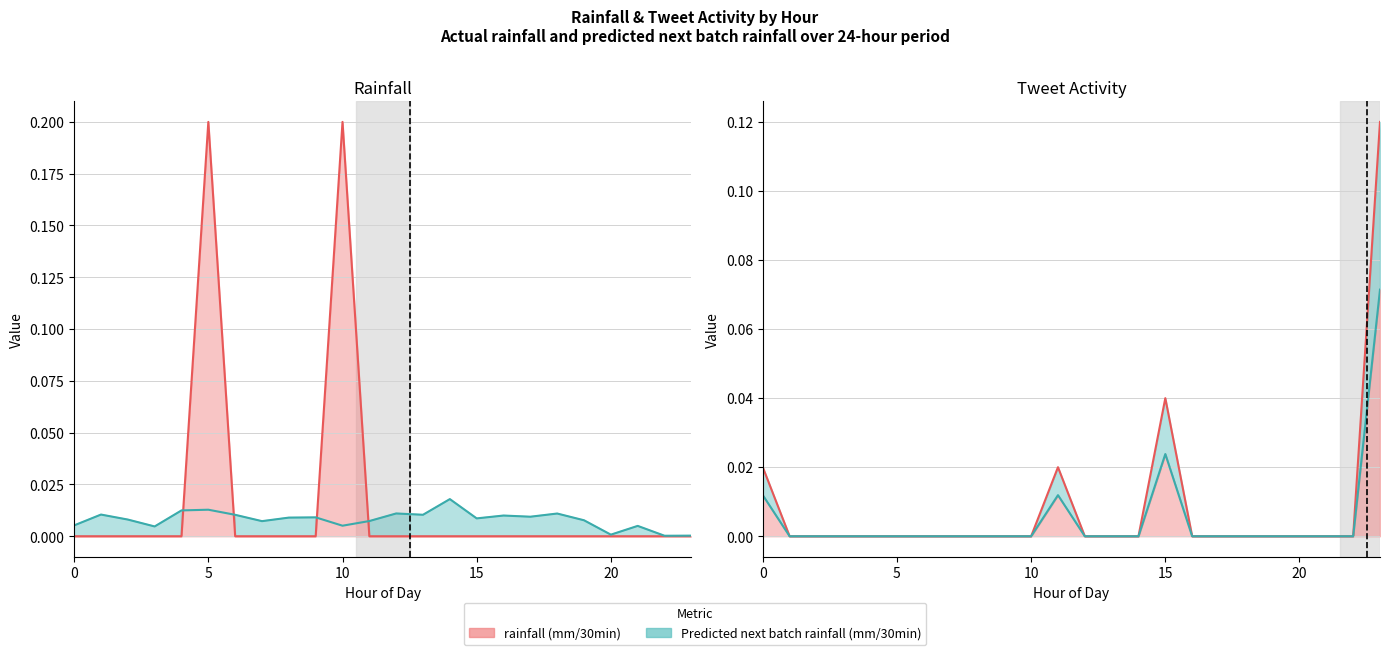

True or false: Predicted next batch rainfall (mm/30min) has a value of 0.0 at 3.

True